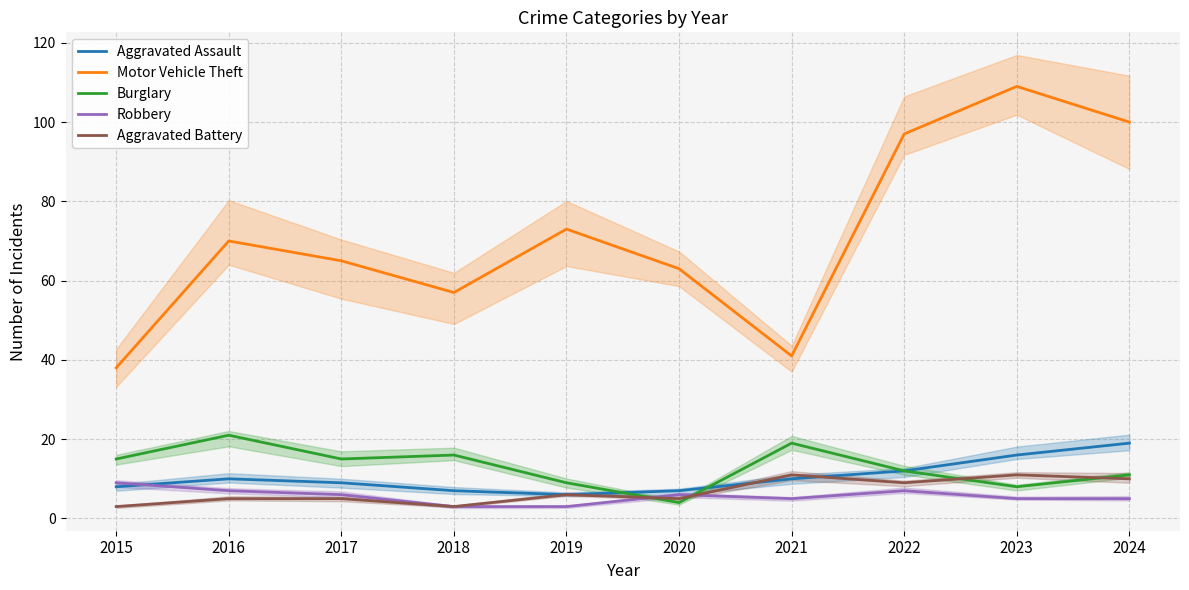

What is the difference between the maximum and minimum values in the Aggravated Assault series?

13